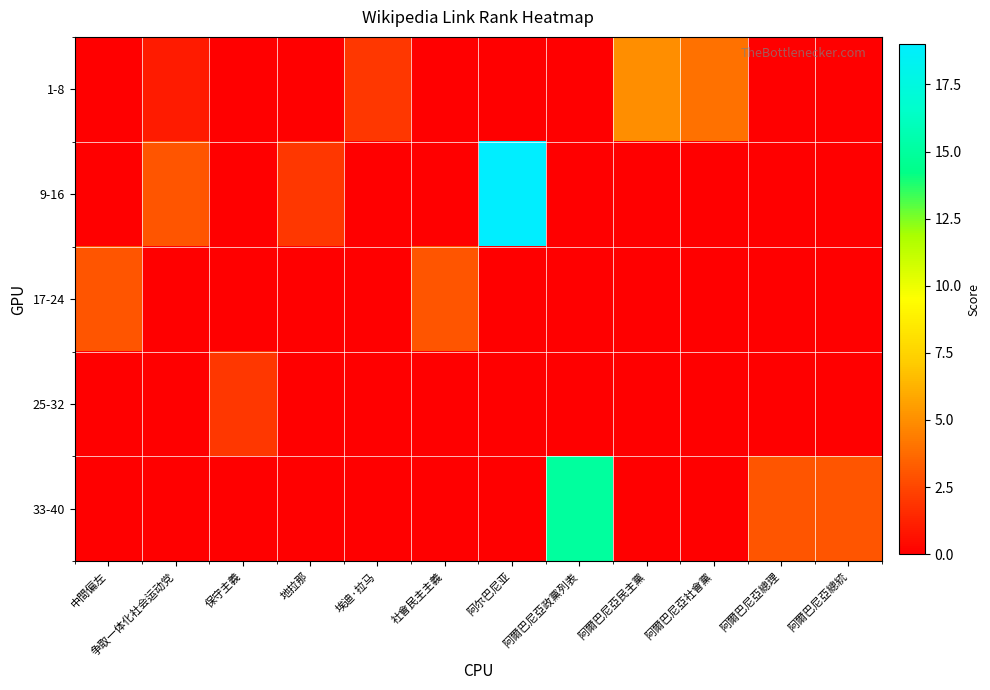

At which category does the chart reach its peak across all series?

阿尔巴尼亚